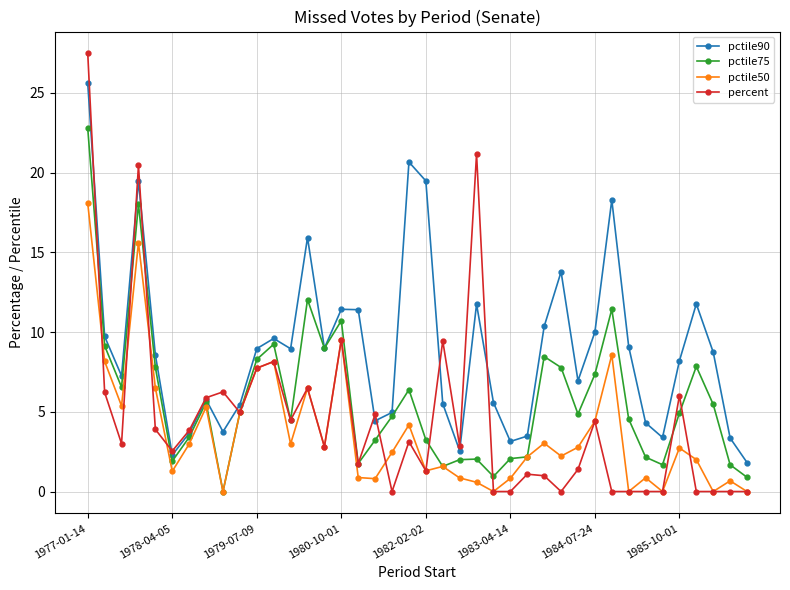

What is the value of the pctile75 point at the 28th from the left?

8.5